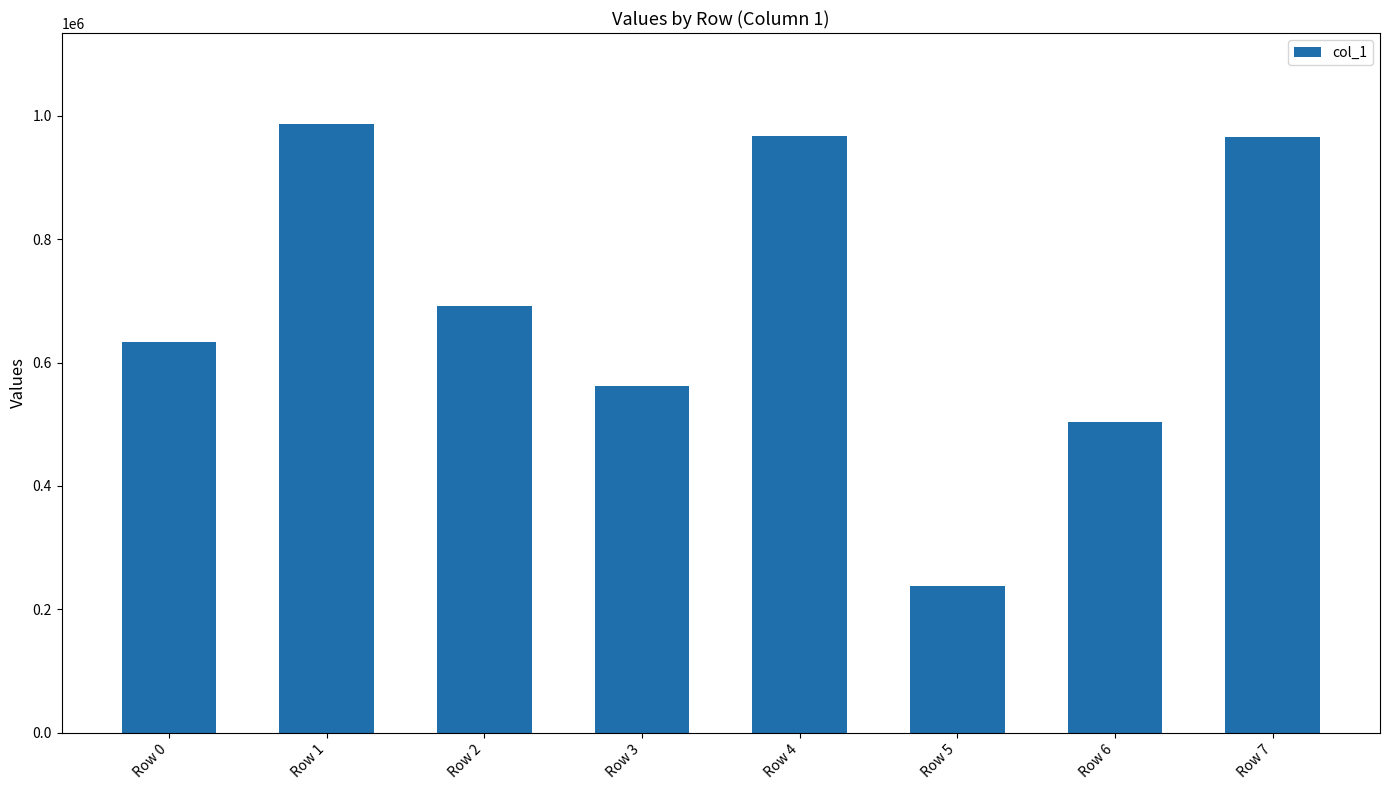

Approximately how many times larger is the value at Row 3 compared to Row 4?

0.6